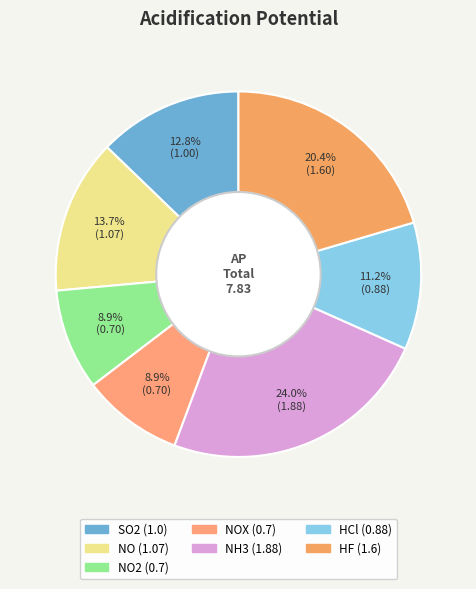

Count the number of slices in the pie.

7